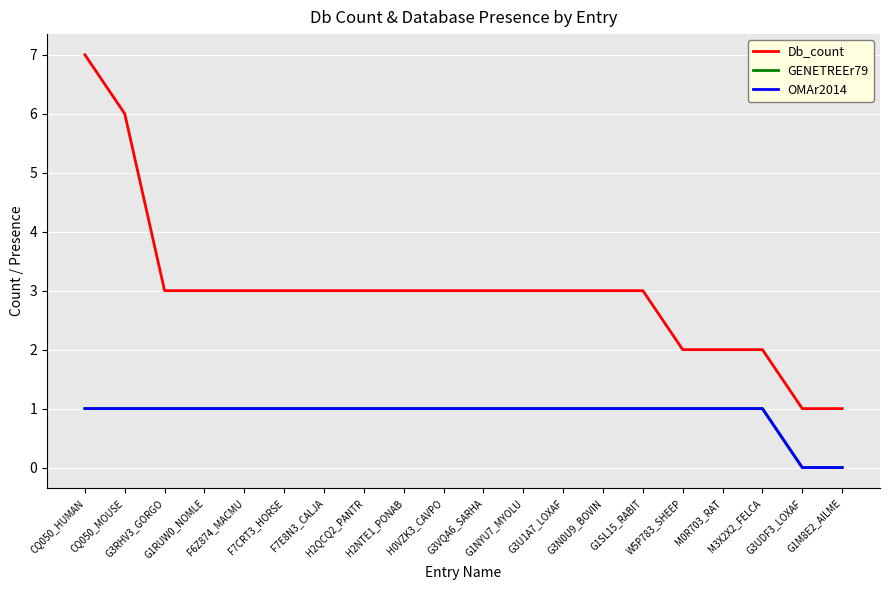

Does the chart have visible grid lines?

Yes